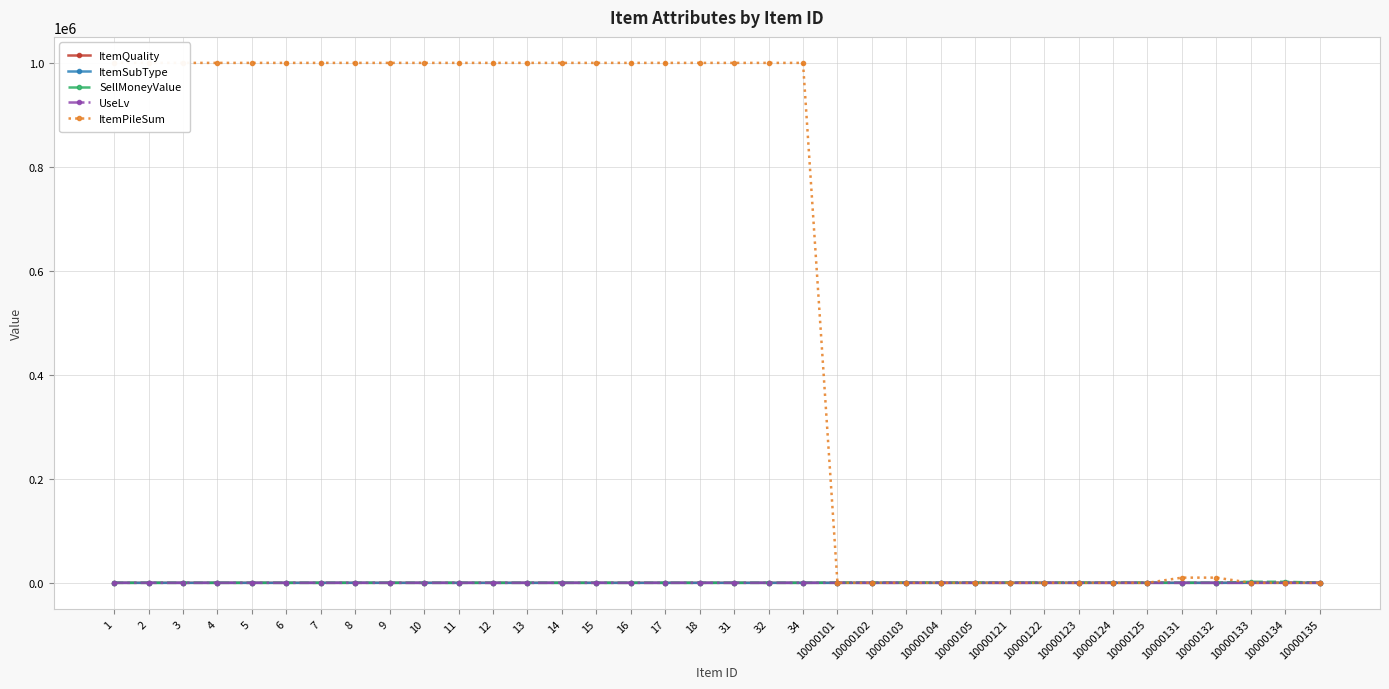

What is the sum of the ItemQuality values at 3 and 10000134?

9